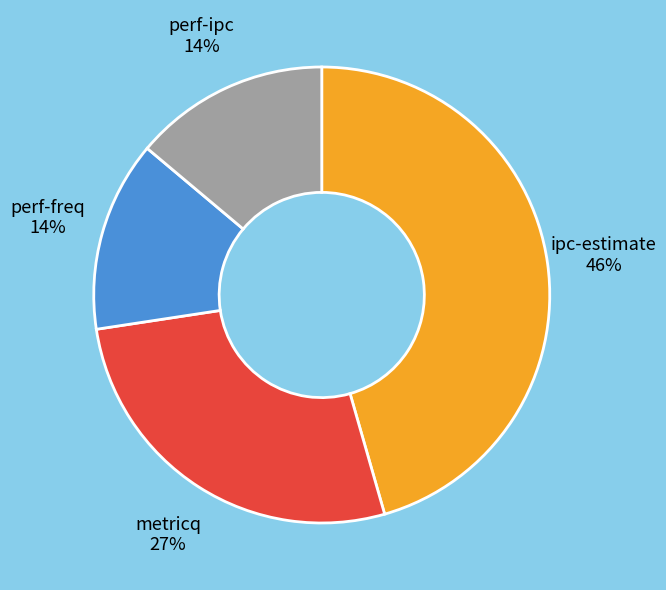

Which category has the biggest portion of the pie?

ipc-estimate